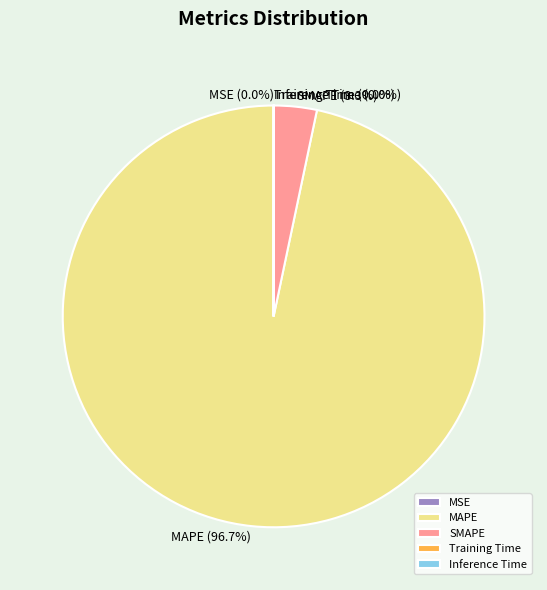

Is SMAPE the majority of the pie?

No